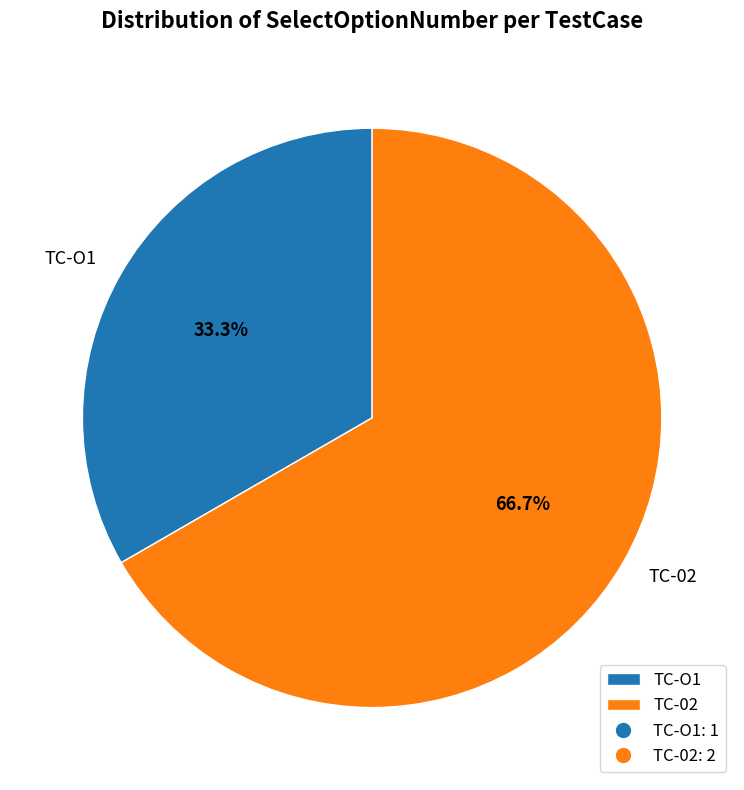

Is it true that TC-O1 is 24% of the pie?

False